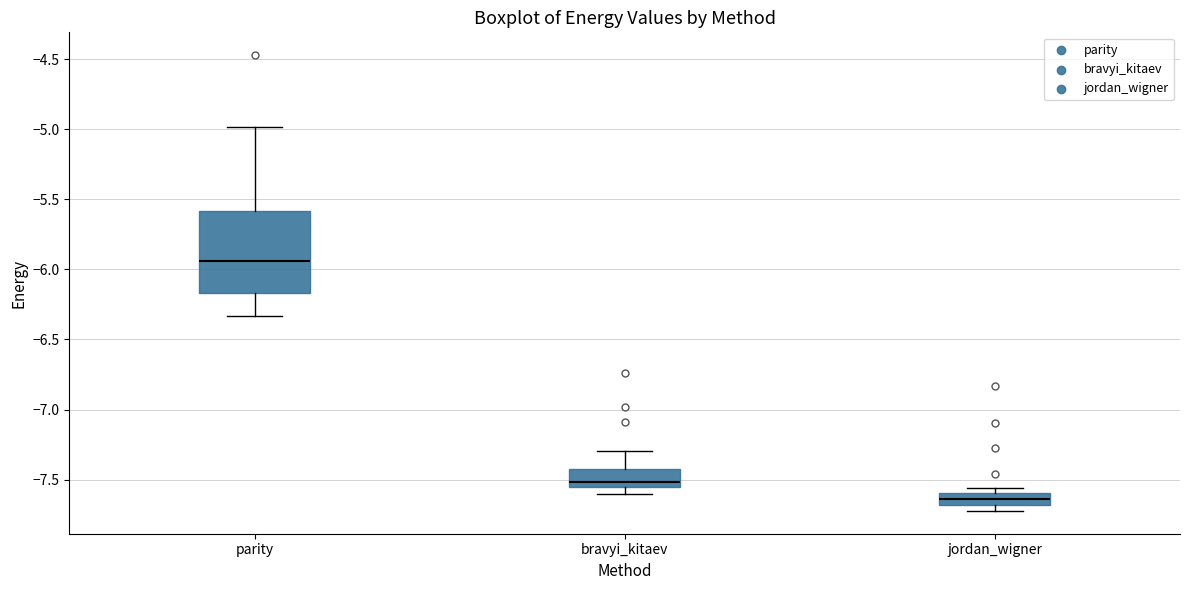

Where does the median line of the box for parity sit on the y-axis? The values are not printed on the chart, so give them approximately, as read against the axis.

-5.95